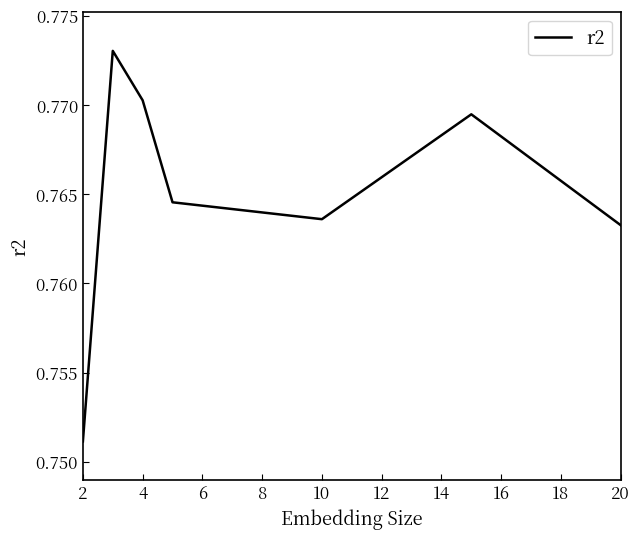

What is the sum of all values?

5.4